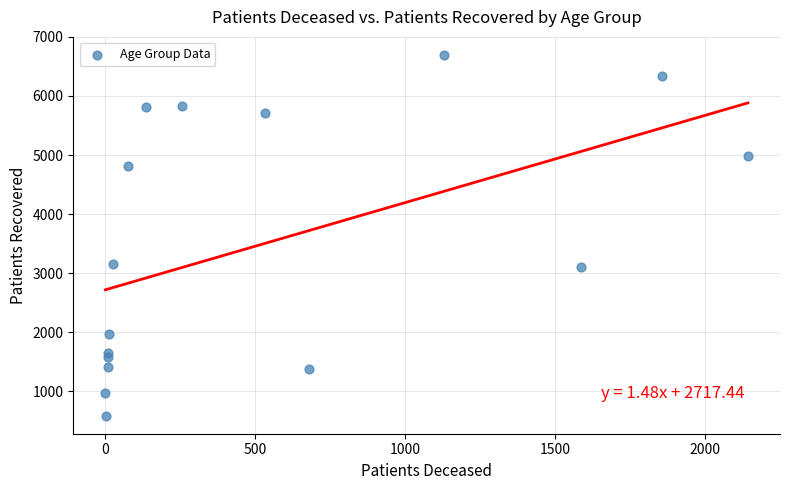

What is the range of Y values (max minus min)?

6105